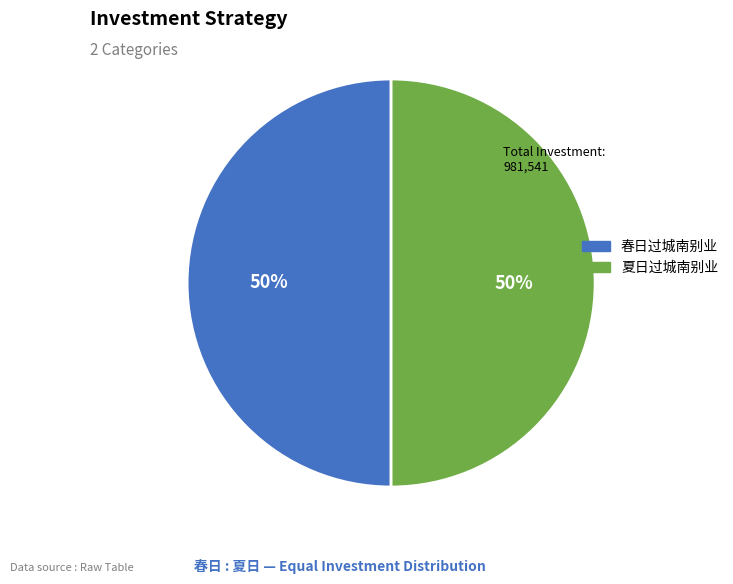

Combined, do 春日过城南别业 and 夏日过城南别业 account for over 50%?

Yes